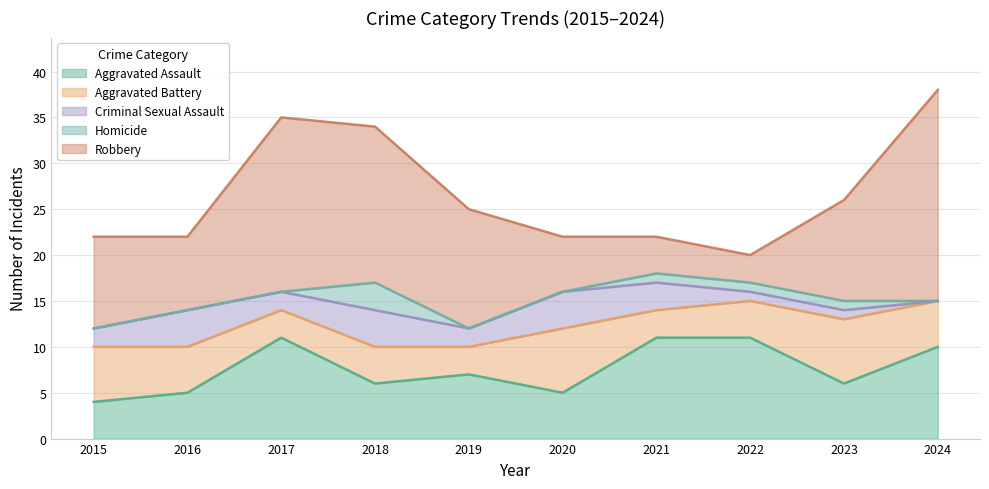

What is the approximate value of Homicide at 2018?

3